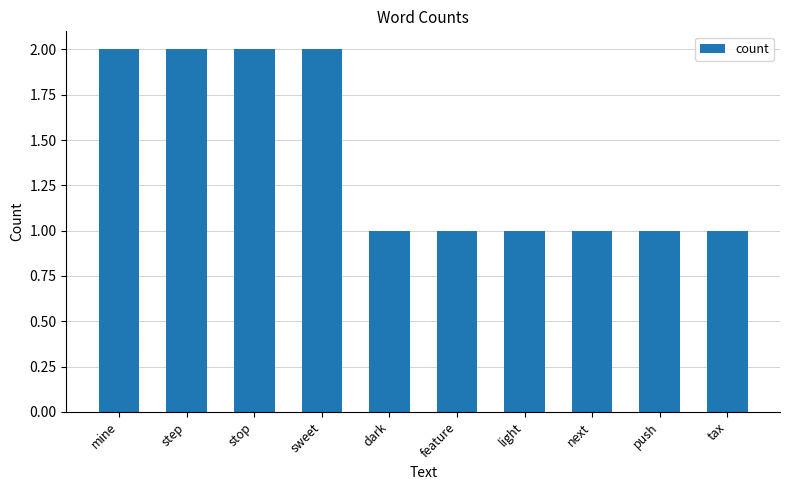

Count the values in the range 1 to 2.

10